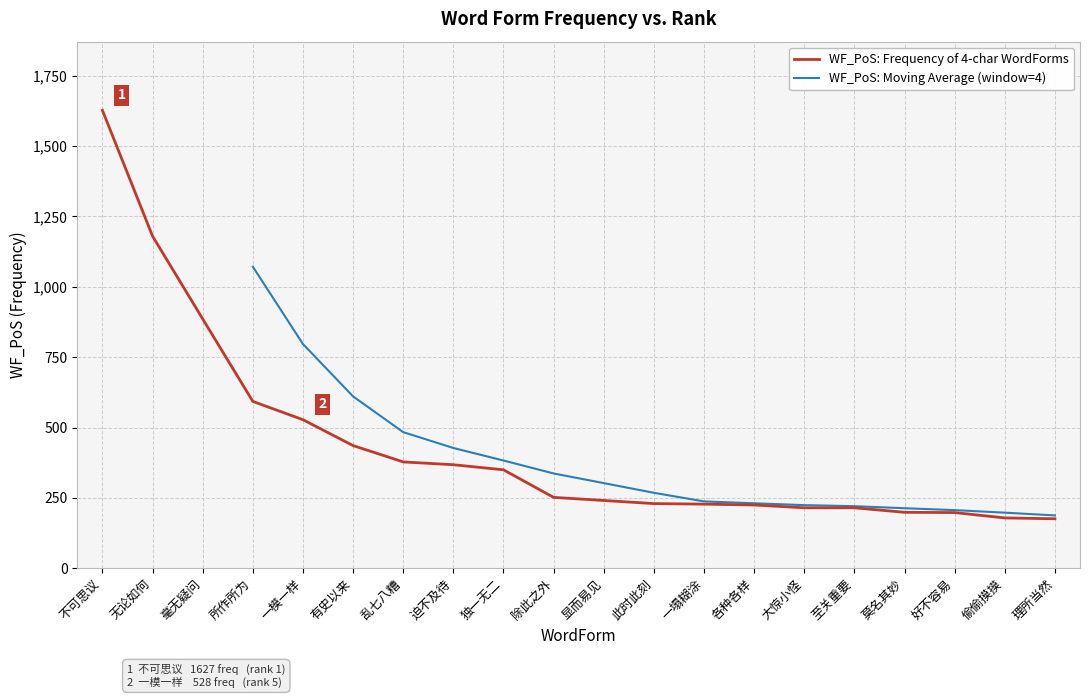

What is the label of the 8th point from the right?

一塌糊涂